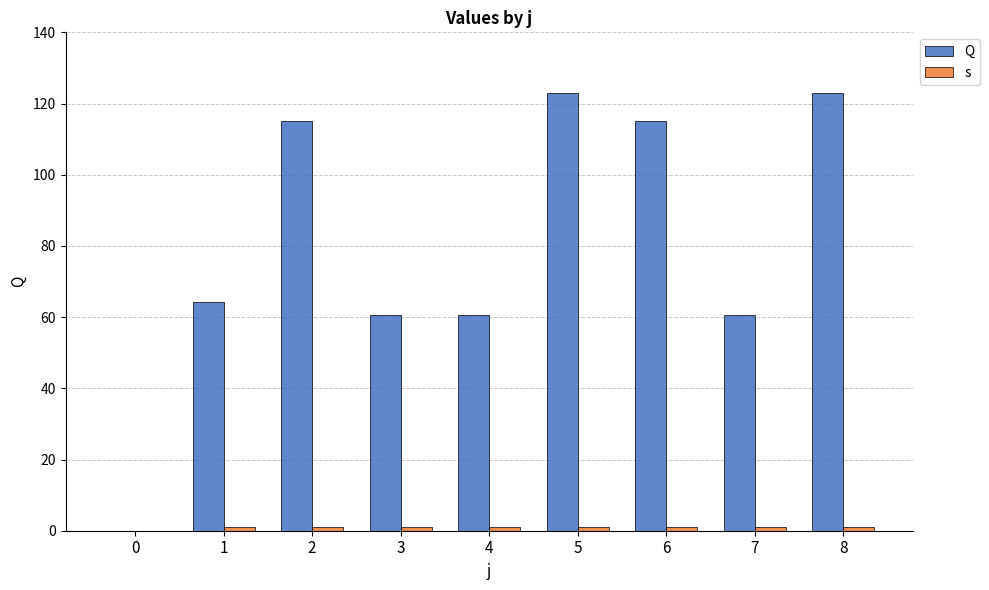

Which series has the largest range (max minus min)?

Q